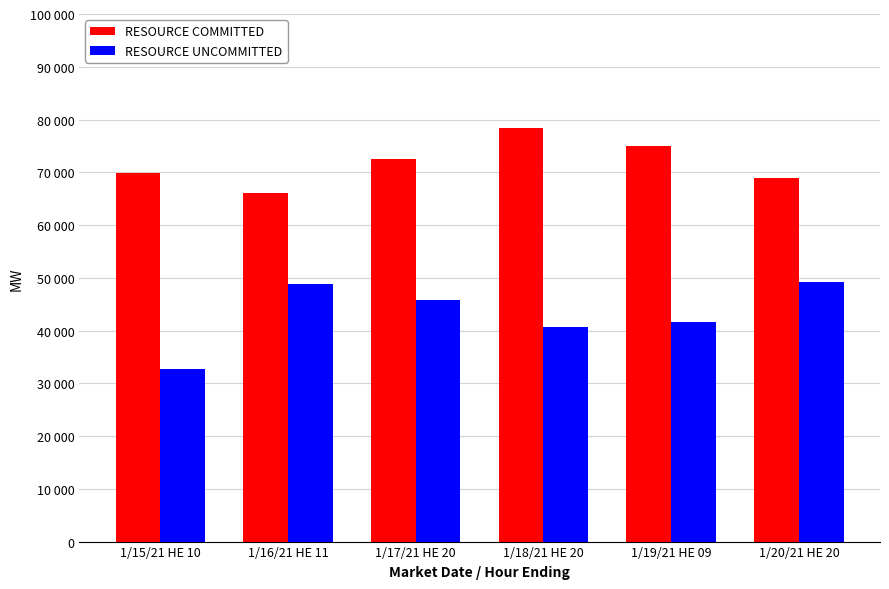

Reading right to left, what are all the values shown in this chart?

RESOURCE COMMITTED: 68834.6	74992.0	78353.7	72502.7	66133.6	69894.7
RESOURCE UNCOMMITTED: 49222.0	41560.3	40758.2	45695.8	48817.0	32779.4